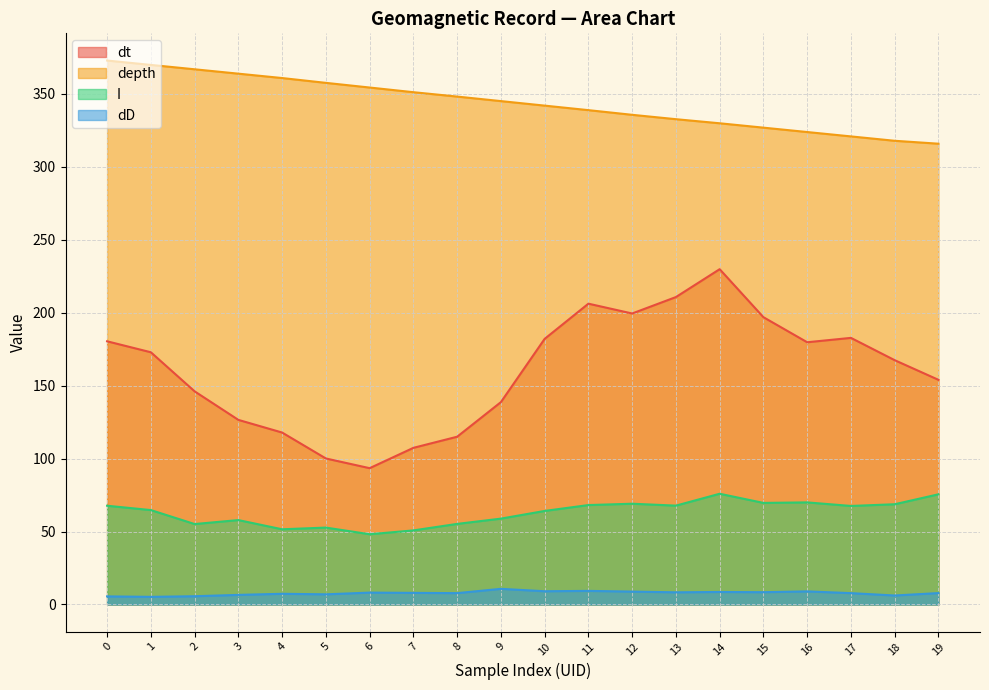

Reading left to right, transcribe all the data shown in this chart.

dt: 180.4	172.9	146.1	126.5	117.8	100.1	93.4	107.3	115.0	138.7	182.0	206.2	199.4	210.7	229.8	196.9	179.7	182.7	167.4	154.0
depth: 372.8	369.8	366.8	363.8	360.8	357.5	354.3	351.1	348.1	345.0	341.9	338.8	335.6	332.6	329.8	326.8	323.8	320.8	317.8	315.8
I: 67.7	64.7	55.1	57.9	51.5	52.7	48.1	50.8	55.2	58.8	64.1	68.1	69.1	67.8	75.9	69.6	70.0	67.5	68.7	75.5
dD: 5.5	5.2	5.7	6.6	7.3	7.0	8.1	8.0	7.8	10.7	9.1	9.3	8.8	8.3	8.6	8.4	9.0	7.8	6.2	7.8